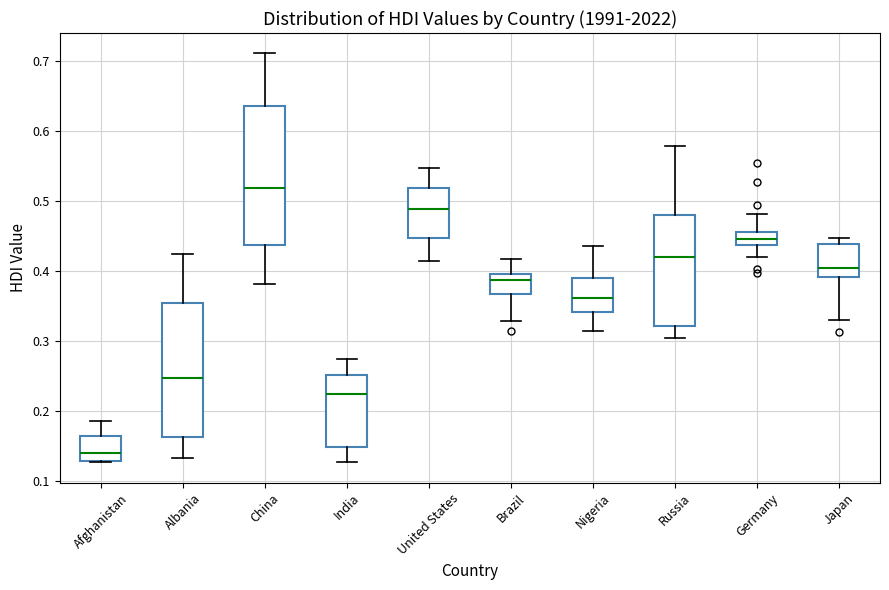

Reading left to right, read every box against the y-axis: the position of its median line, the range the box covers, and the ends of its whiskers. The values are not printed on the chart, so give them approximately, as read against the axis.

Afghanistan: median 0.14, box 0.13 to 0.16, whiskers 0.13 to 0.19
Albania: median 0.25, box 0.16 to 0.36, whiskers 0.13 to 0.43
China: median 0.52, box 0.44 to 0.64, whiskers 0.38 to 0.71
India: median 0.22, box 0.15 to 0.25, whiskers 0.13 to 0.27
United States: median 0.49, box 0.45 to 0.52, whiskers 0.42 to 0.55
Brazil: median 0.39, box 0.37 to 0.40, whiskers 0.33 to 0.42
Nigeria: median 0.36, box 0.34 to 0.39, whiskers 0.32 to 0.44
Russia: median 0.42, box 0.32 to 0.48, whiskers 0.30 to 0.58
Germany: median 0.45, box 0.44 to 0.46, whiskers 0.42 to 0.48
Japan: median 0.40, box 0.39 to 0.44, whiskers 0.33 to 0.45